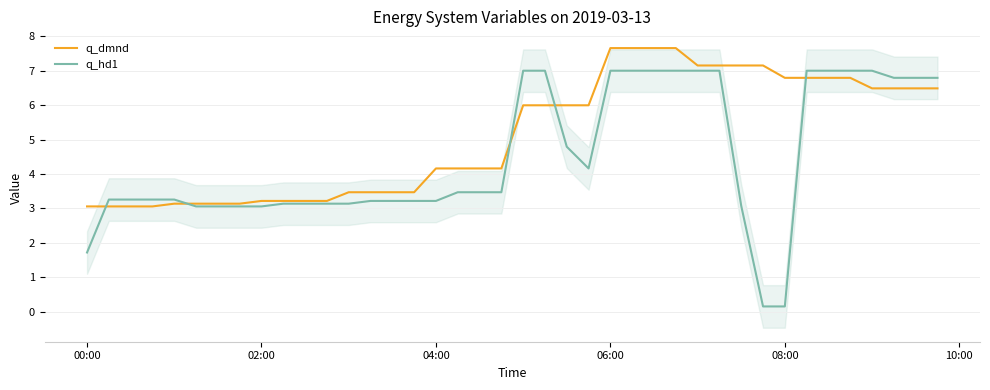

What is the maximum value for q_dmnd?

7.7